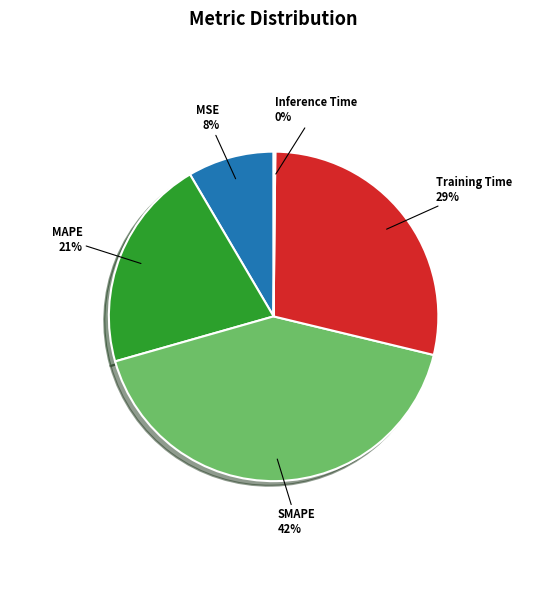

To the nearest percent, what is the average slice percentage?

20%